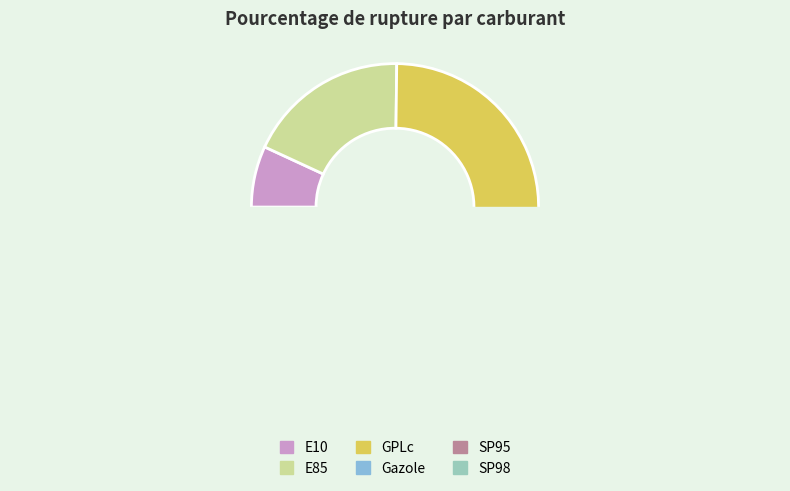

Does E10 represent more than half of the total?

No